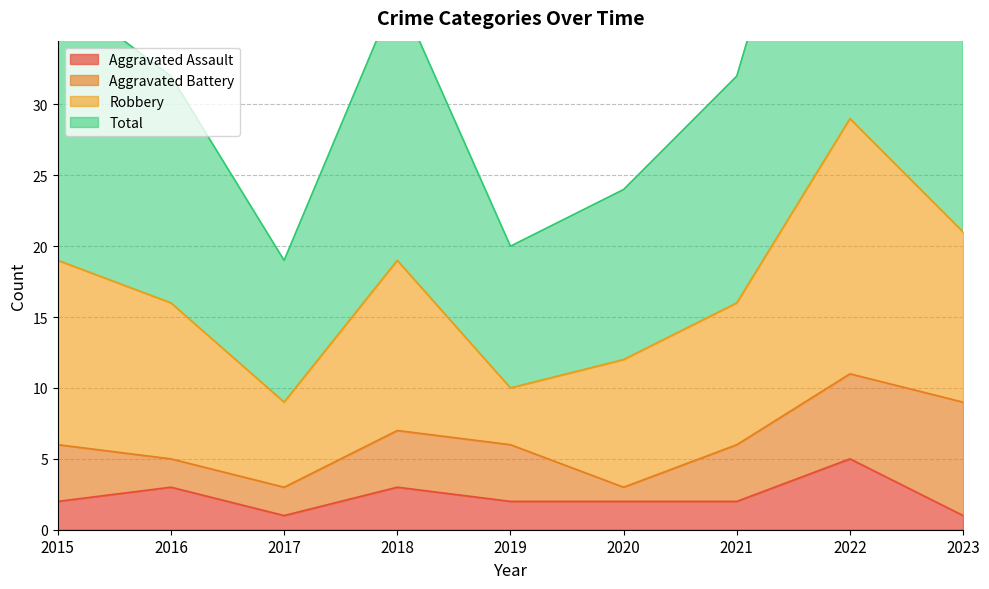

Is it true that Aggravated Assault equals 5 at 2022?

True